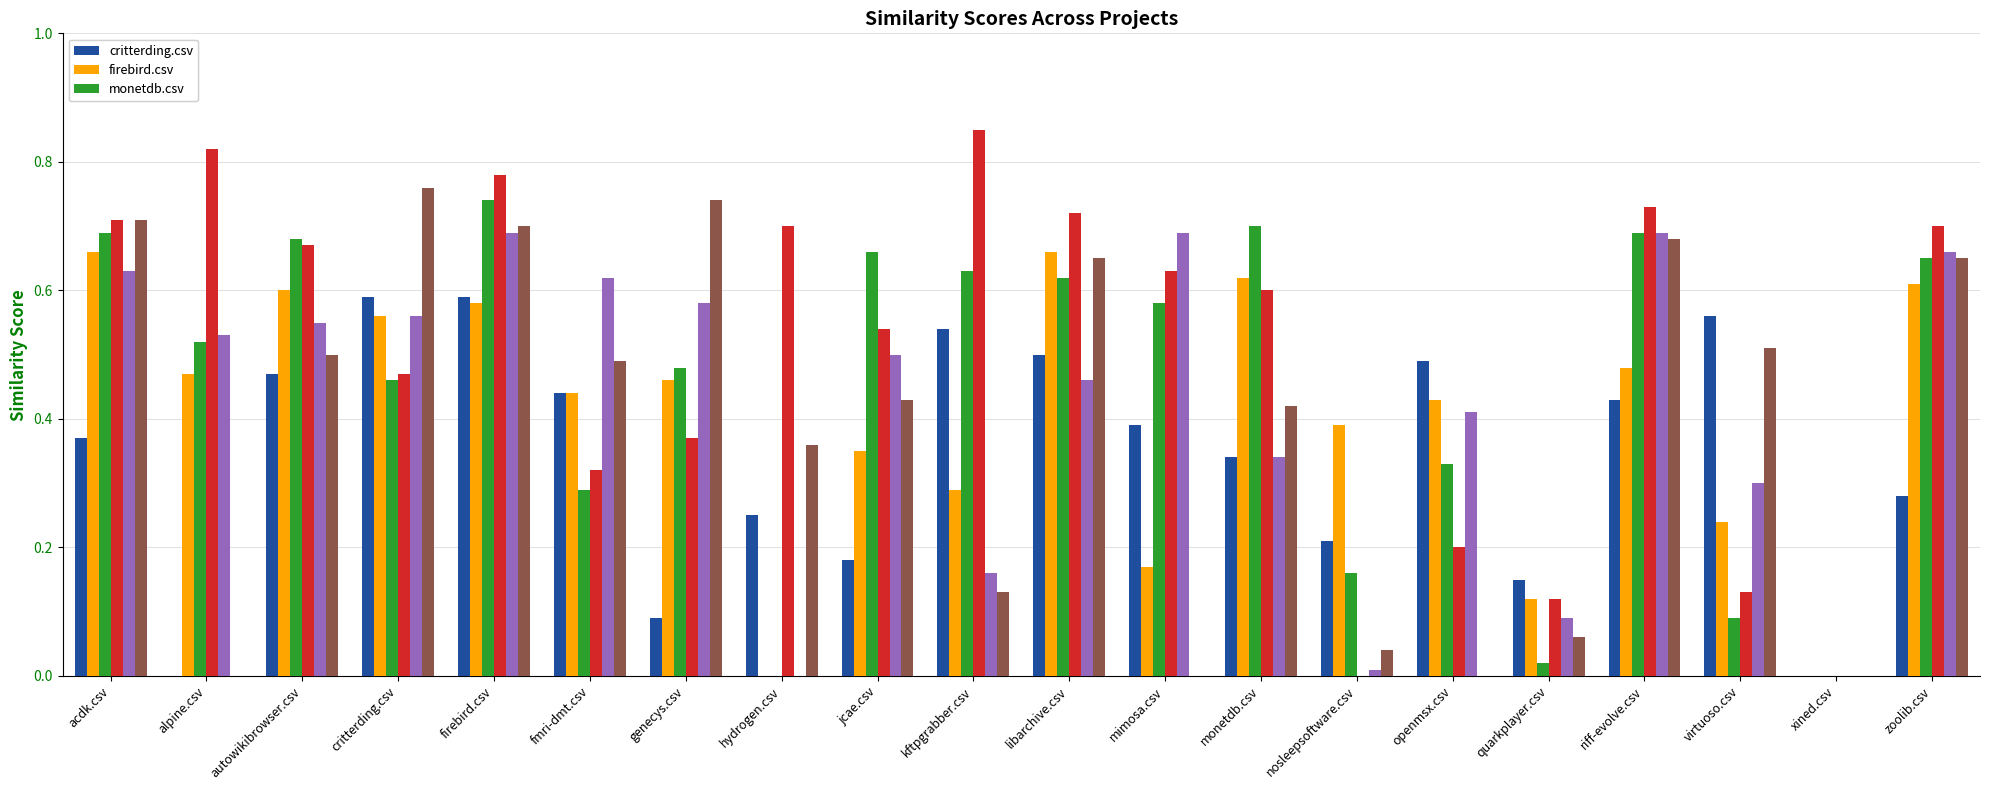

Which category has the highest value across all series?

kftpgrabber.csv